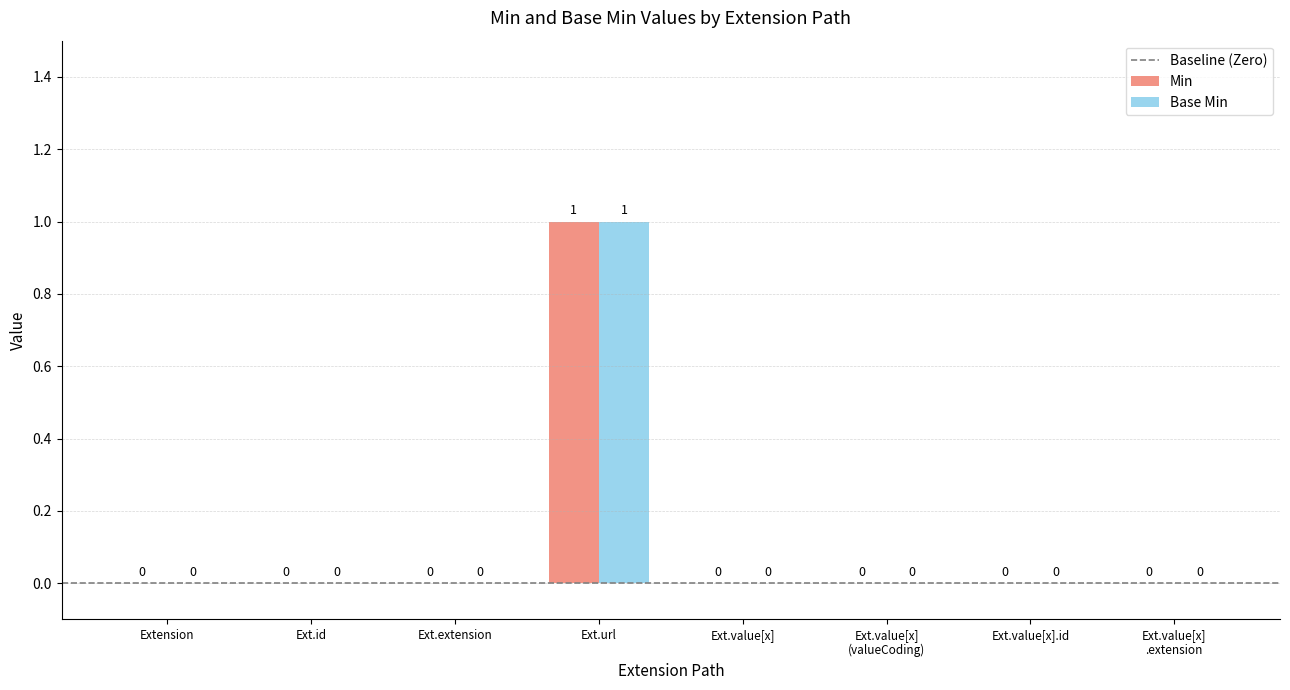

How many data points in Min are above 0?

1